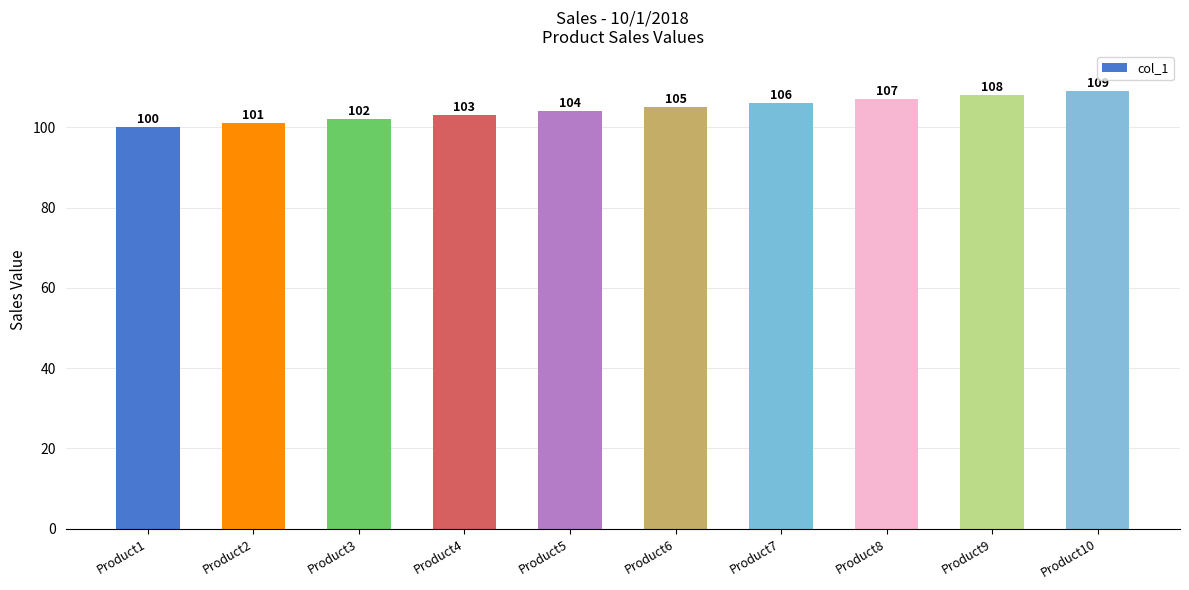

What is the difference between the maximum and minimum values?

9